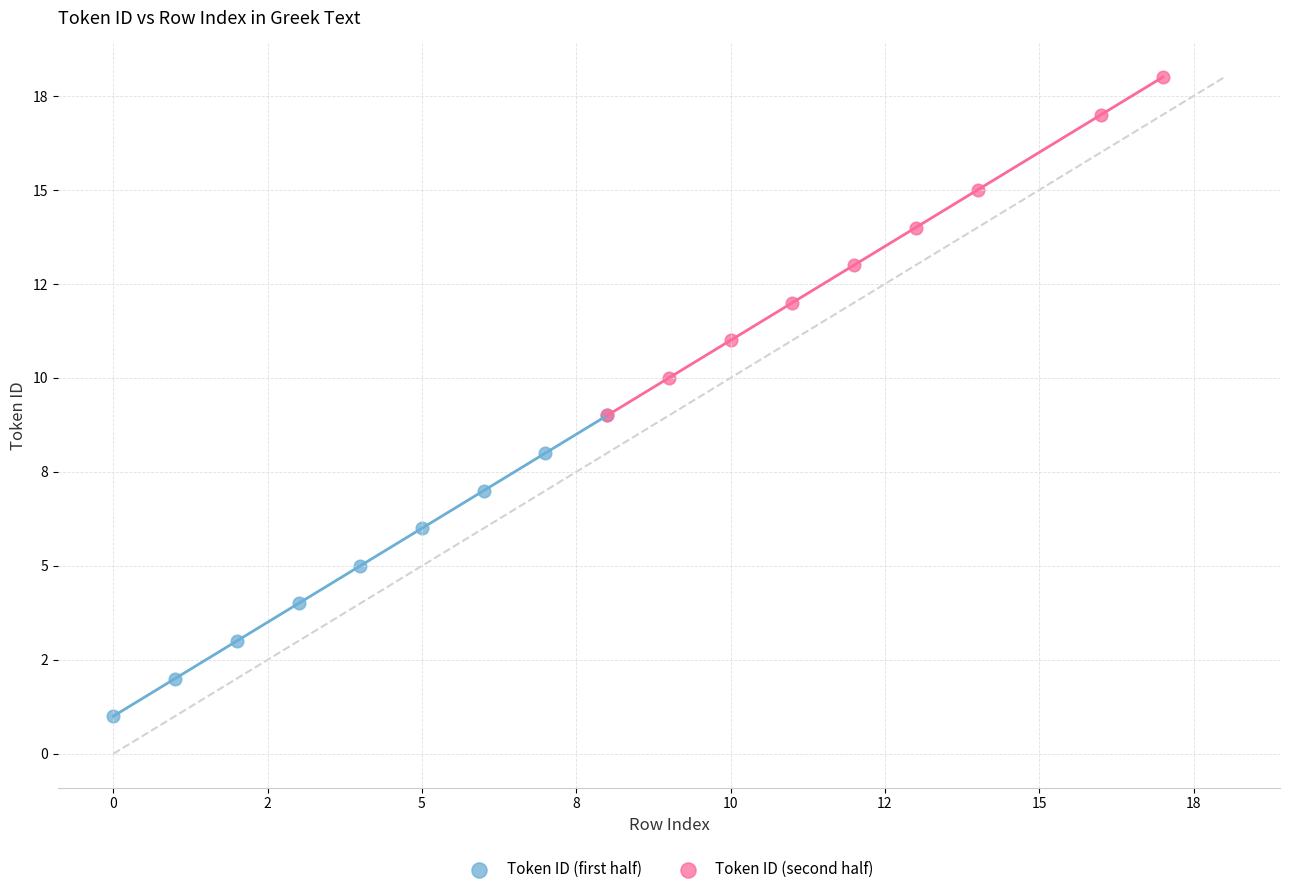

Which series has the largest Y range (max minus min)?

Token ID (second half)